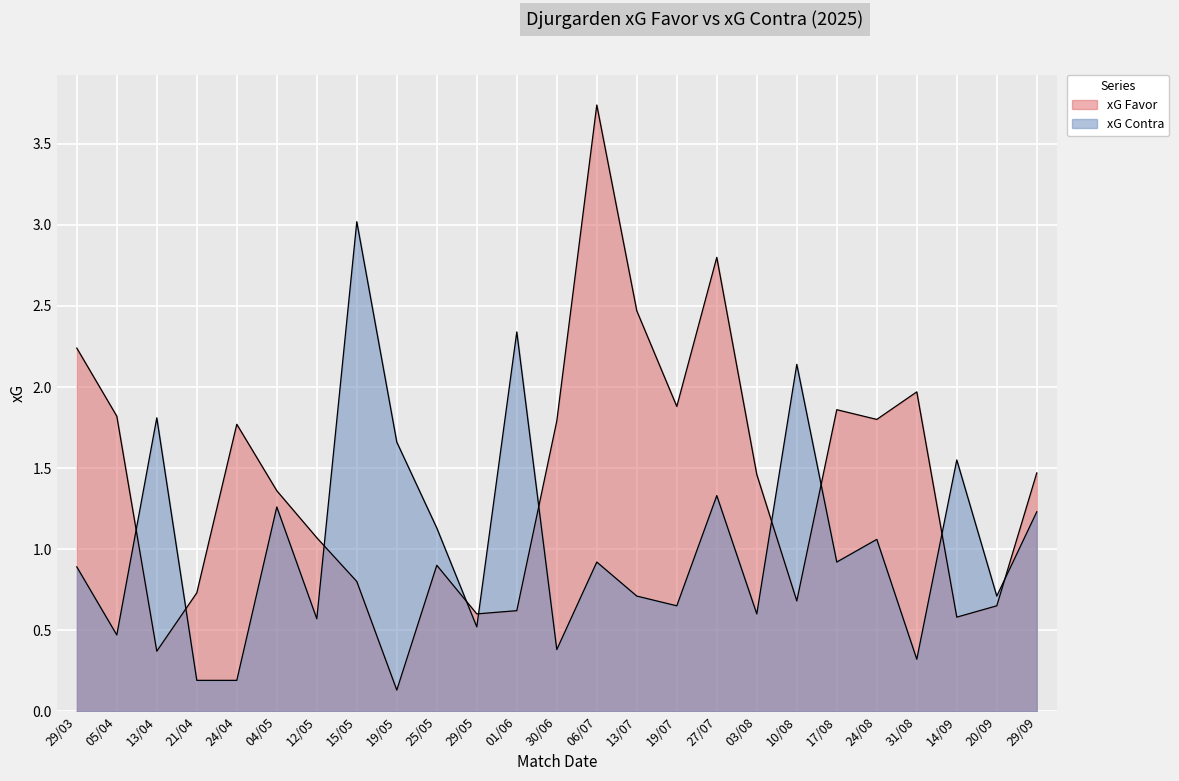

At 27/07, list the series in order from largest to smallest.

xG Favor, xG Contra